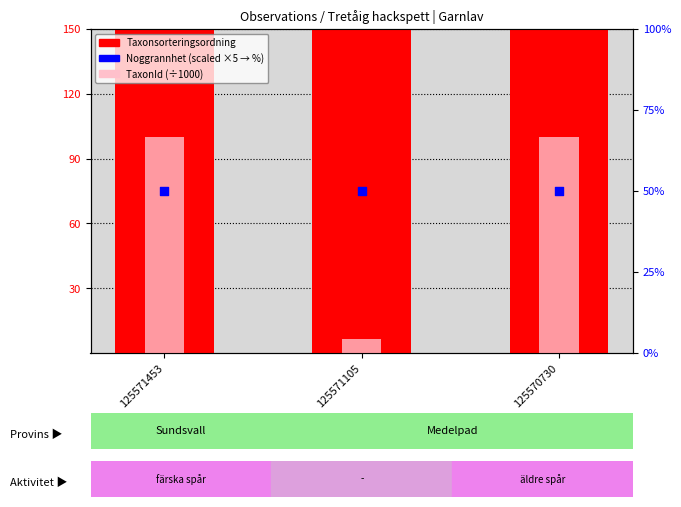

Which series reaches the minimum Y coordinate?

TaxonId (÷1000)